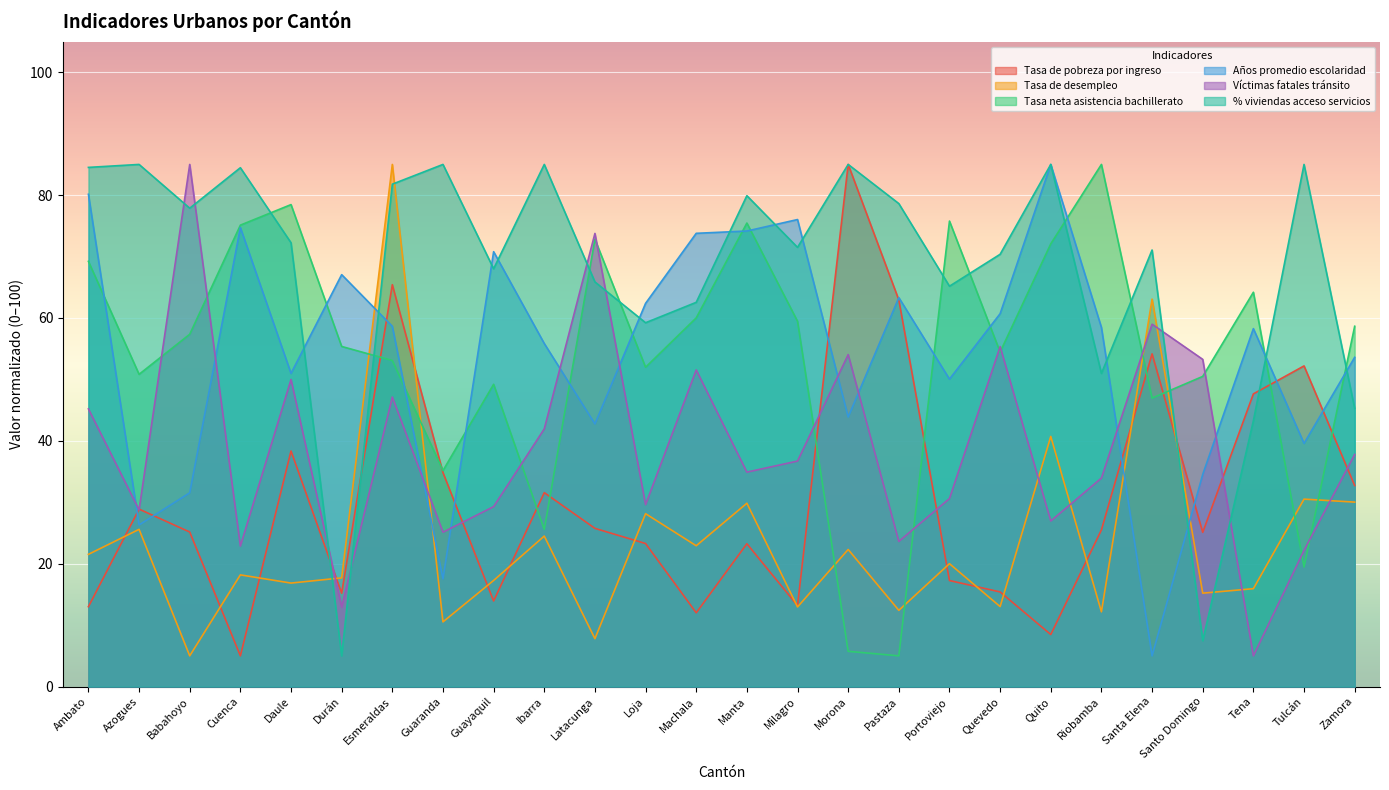

What is the minimum value shown in the chart?

5.0